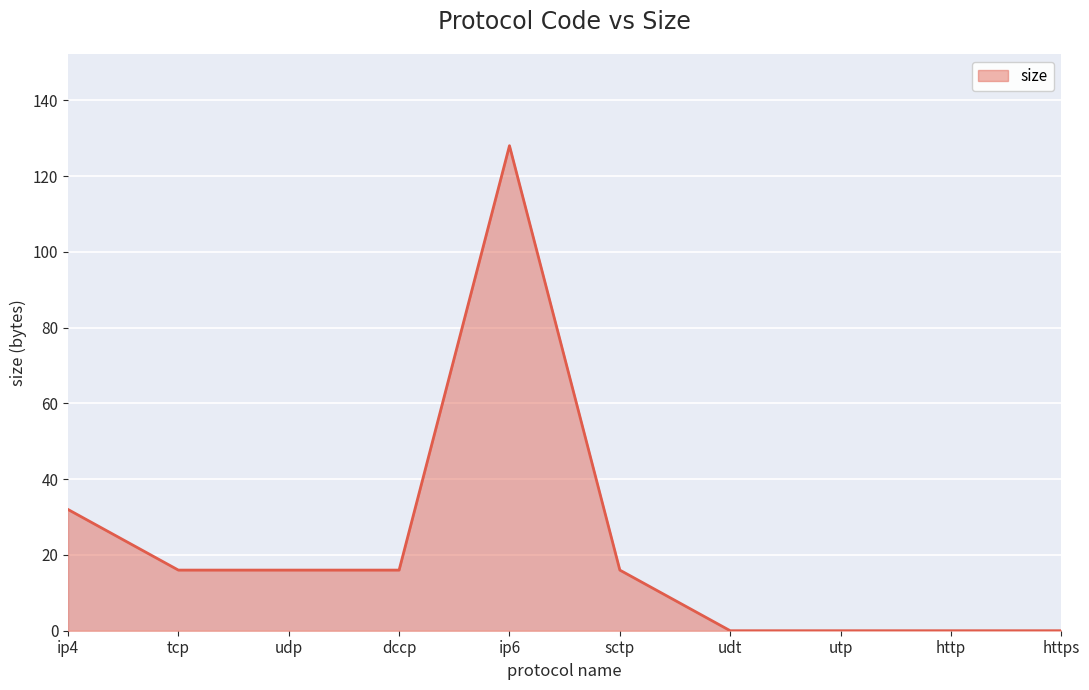

Between sctp and ip4, which is larger?

ip4